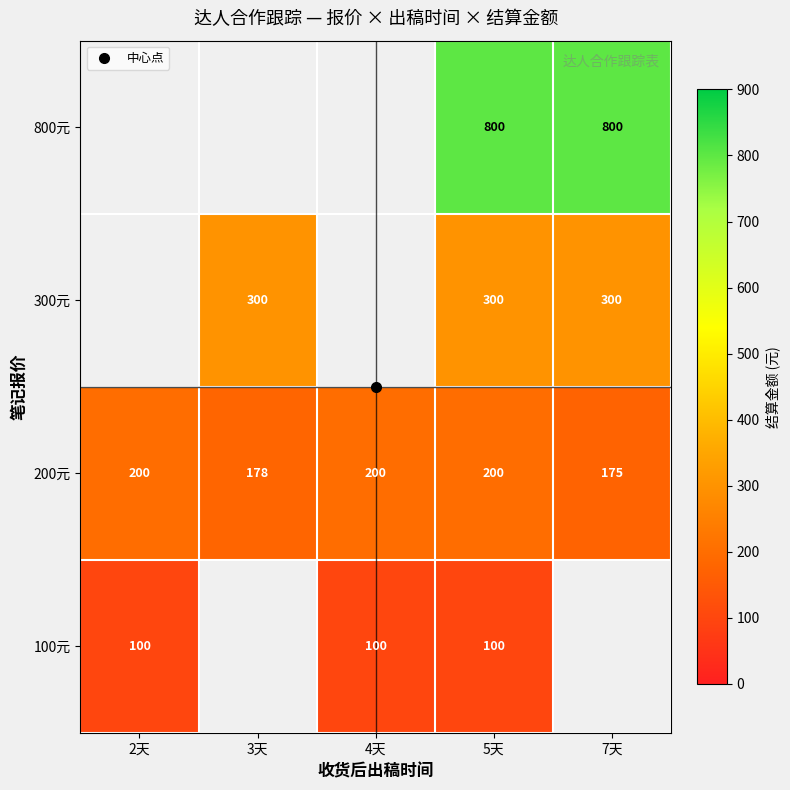

What is the spread (max minus min) of values at 5天?

700.0